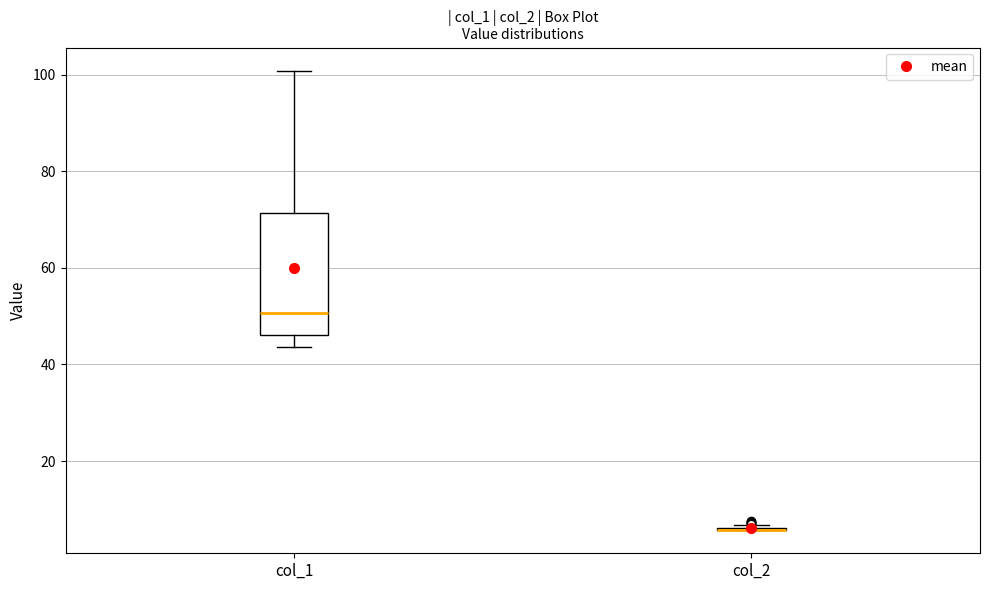

Reading left to right, read every box against the y-axis: the position of its median line, the range the box covers, and the ends of its whiskers. The values are not printed on the chart, so give them approximately, as read against the axis.

col_1: median 50, box 46 to 72, whiskers 44 to 100
col_2: box collapsed to a line at 6, whiskers 6 to 6